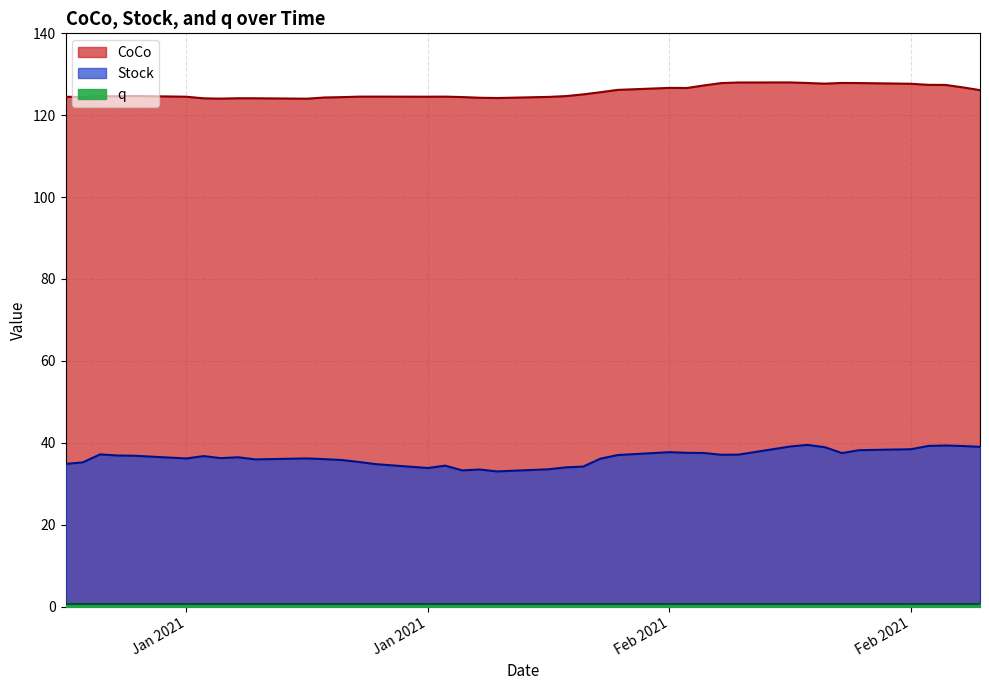

What is the value of the CoCo point at the 12th from the left?

124.3